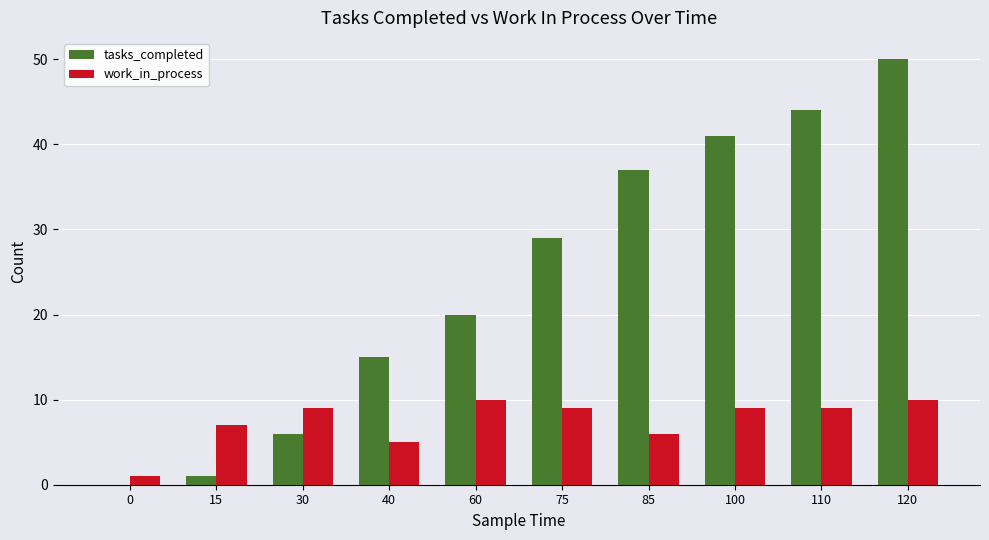

At which category is the sum across all series the highest?

120